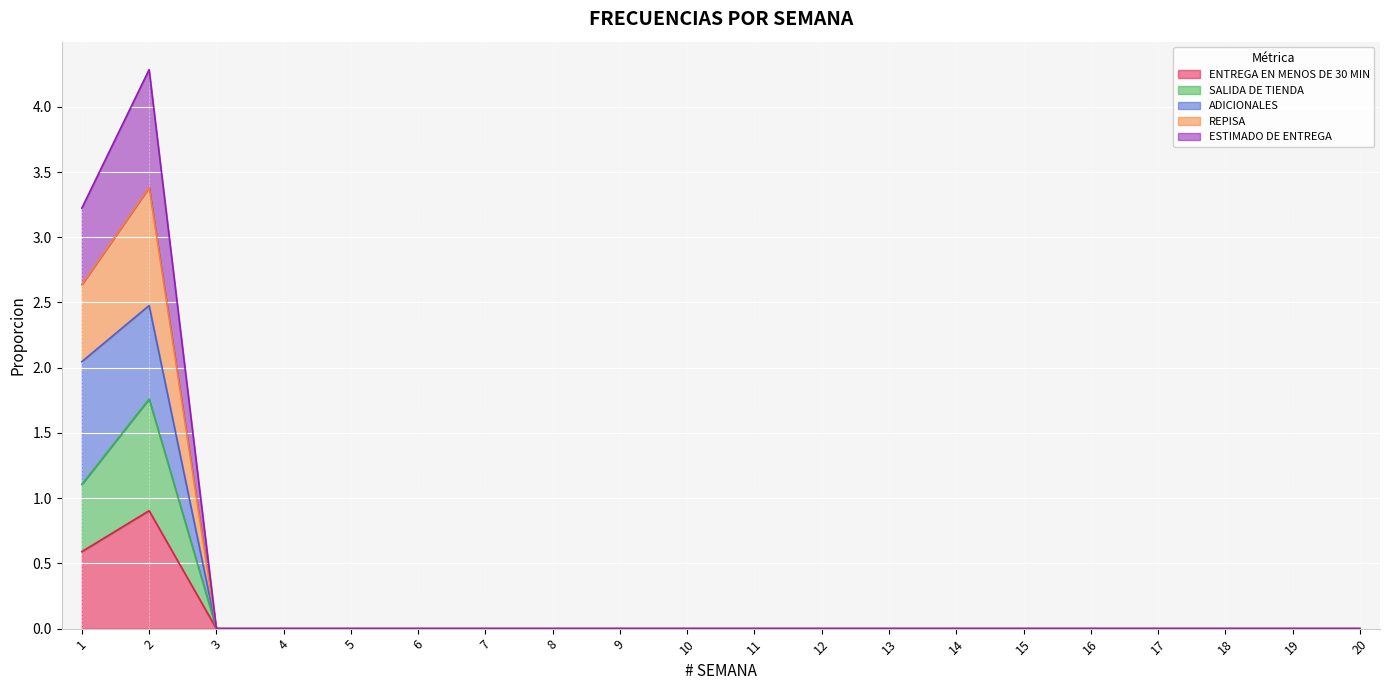

Does the chart display data point markers on the line(s)?

No